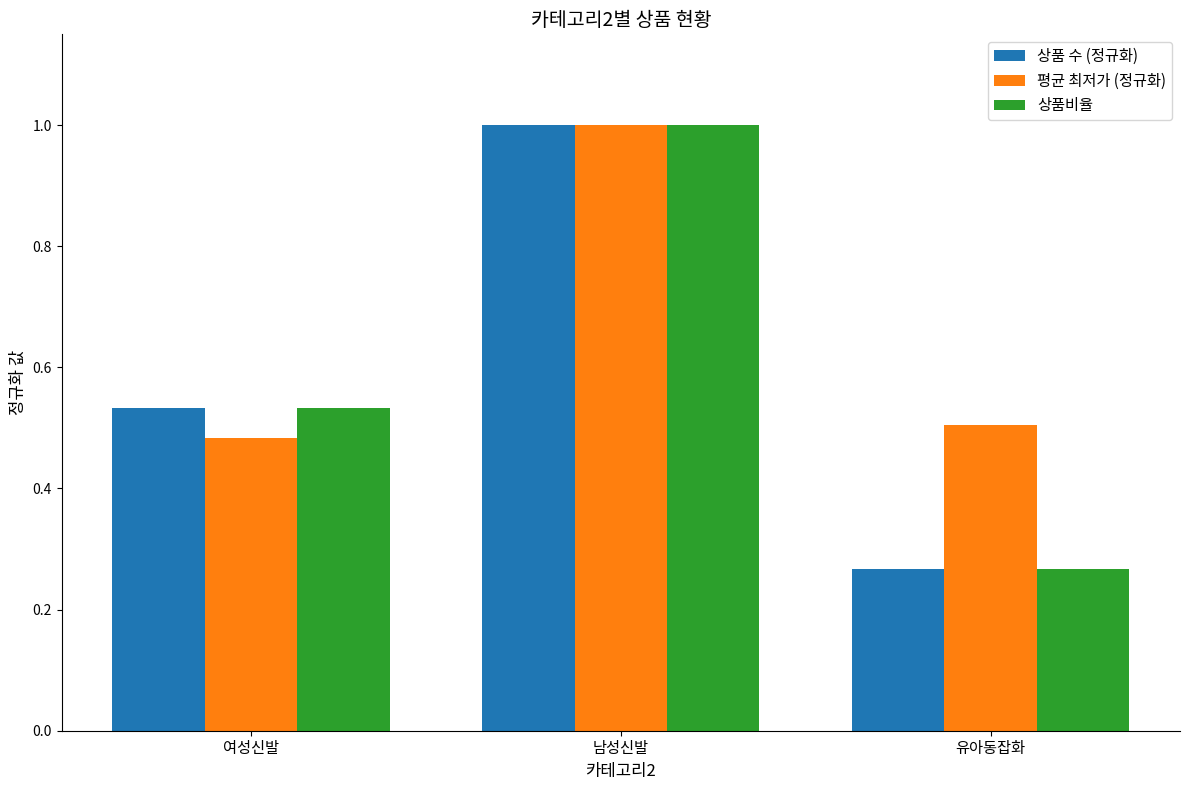

Which category has the lowest value across all series?

유아동잡화